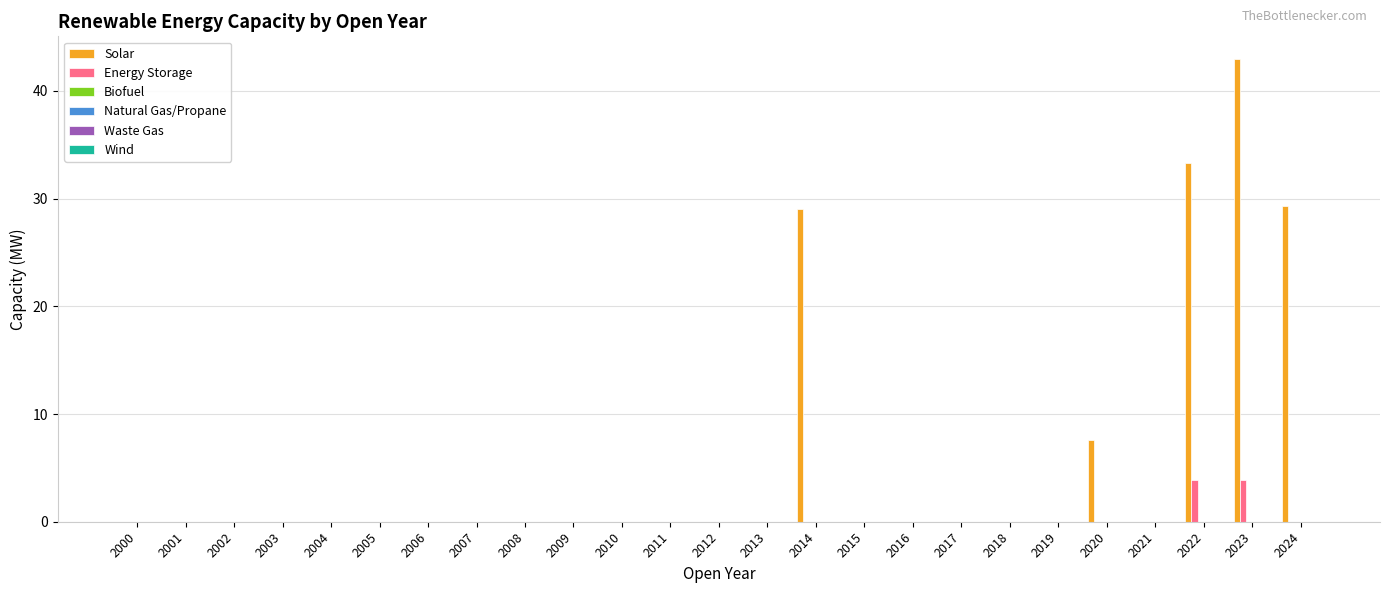

How many categories are shown in the chart?

25